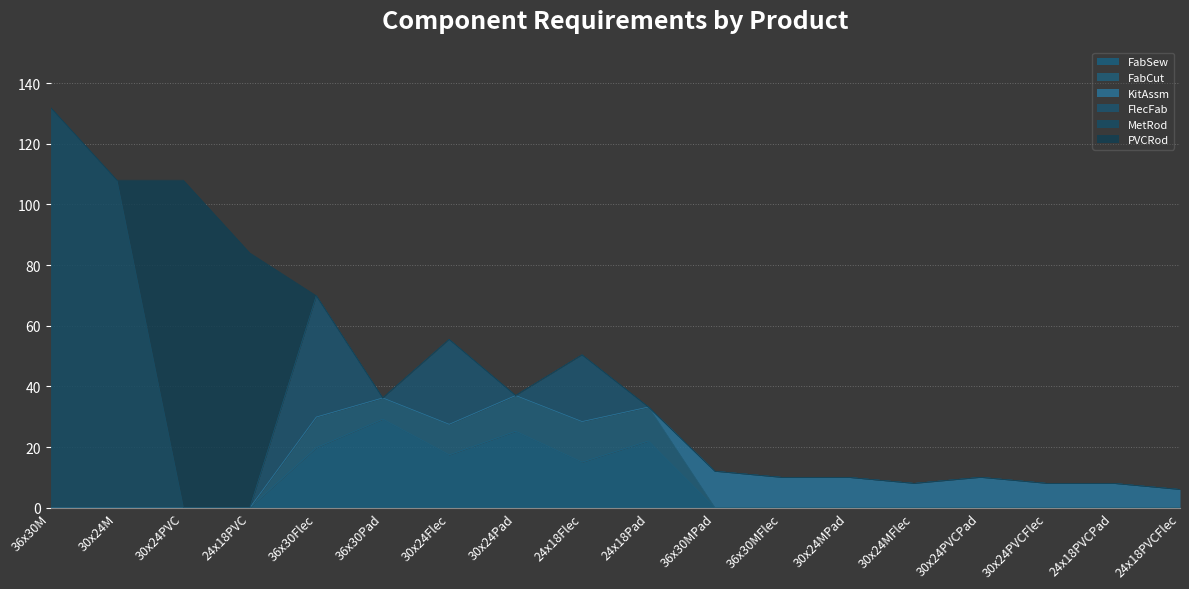

What are all the series names shown in the legend?

FabSew, FabCut, KitAssm, FlecFab, MetRod, PVCRod